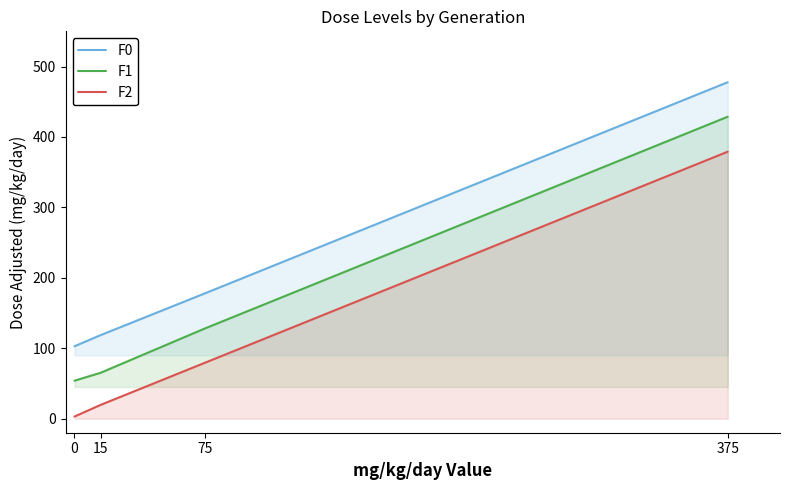

List the labels in order of F2 value, smallest first.

0, 15, 75, 375